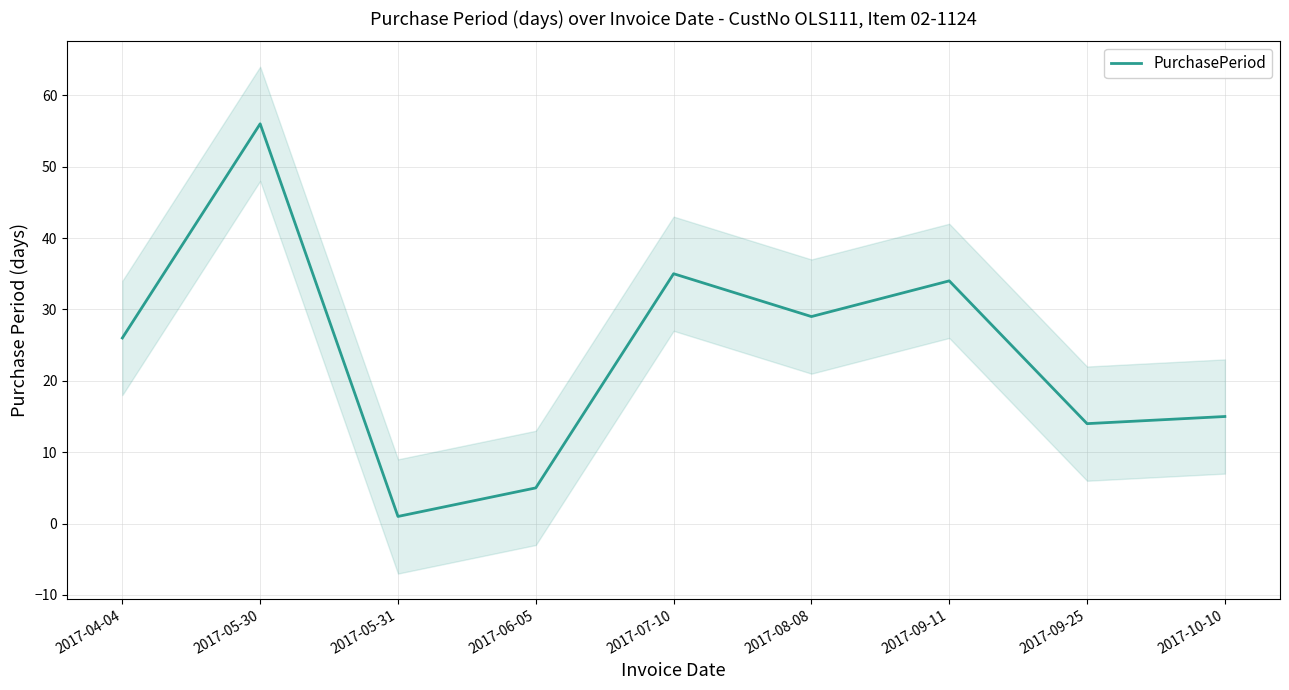

Rank the categories by value from highest to lowest.

2017-05-30, 2017-07-10, 2017-09-11, 2017-08-08, 2017-04-04, 2017-10-10, 2017-09-25, 2017-06-05, 2017-05-31